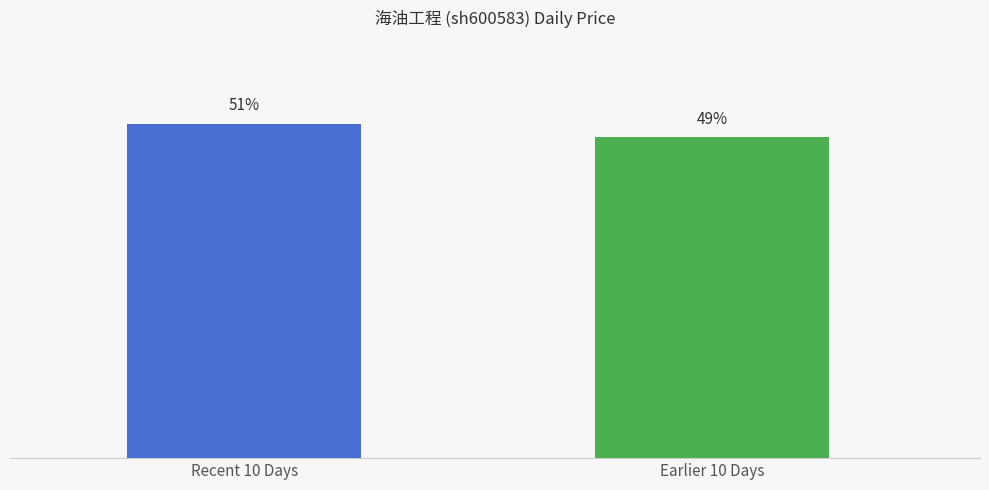

Which label corresponds to the largest value in the chart?

Recent 10 Days